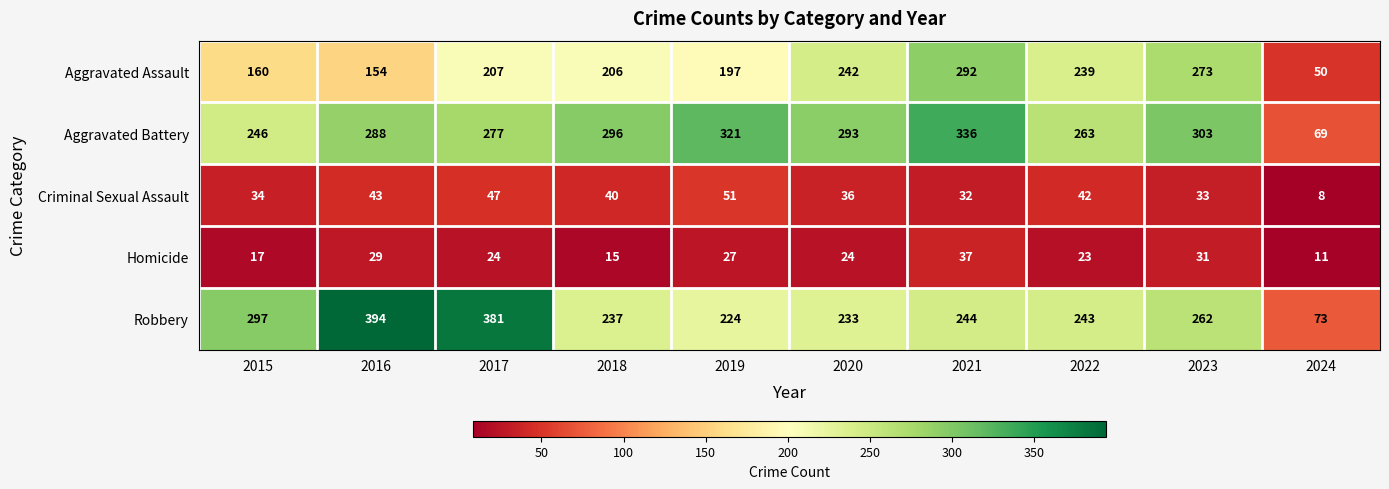

True or false: Aggravated Assault has a value of 206 at 2018.

True